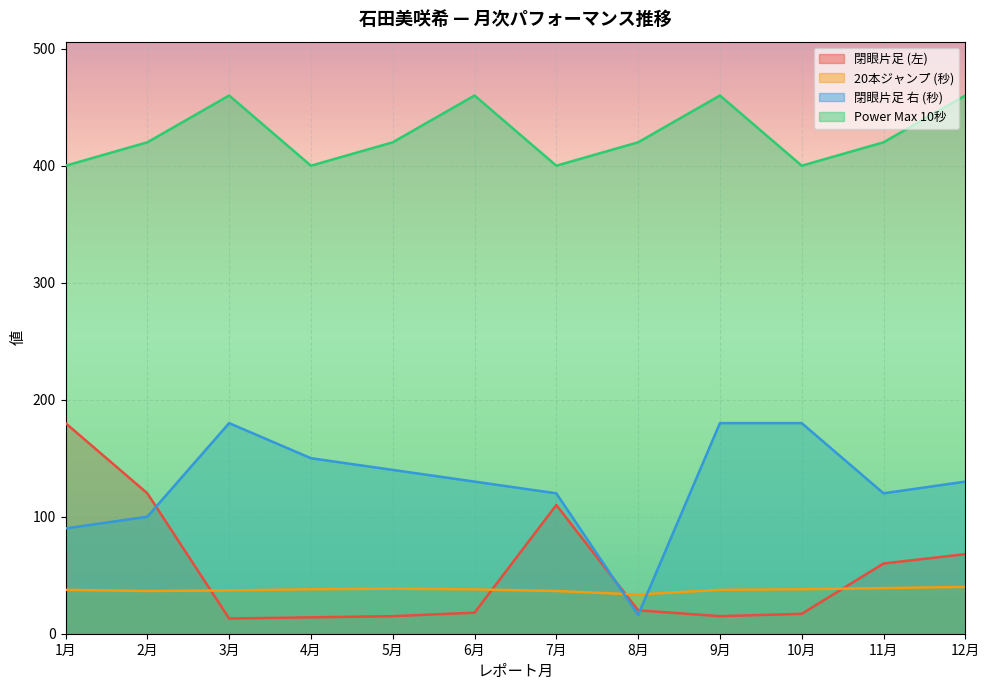

Reading right to left, list all the values displayed in this chart.

閉眼片足 (左): 12月=68.0	11月=60.0	10月=17.0	9月=15.0	8月=20.0	7月=110.0	6月=18.0	5月=15.0	4月=14.0	3月=13.0	2月=120.0	1月=180.0
20本ジャンプ (秒): 12月=40.0	11月=39.0	10月=38.0	9月=37.5	8月=33.5	7月=36.5	6月=37.9	5月=38.5	4月=38.0	3月=37.0	2月=36.5	1月=37.5
閉眼片足 右 (秒): 12月=130.0	11月=120.0	10月=180.0	9月=180.0	8月=16.0	7月=120.0	6月=130.0	5月=140.0	4月=150.0	3月=180.0	2月=100.0	1月=90.0
Power Max 10秒: 12月=460.0	11月=420.0	10月=400.0	9月=460.0	8月=420.0	7月=400.0	6月=460.0	5月=420.0	4月=400.0	3月=460.0	2月=420.0	1月=400.0